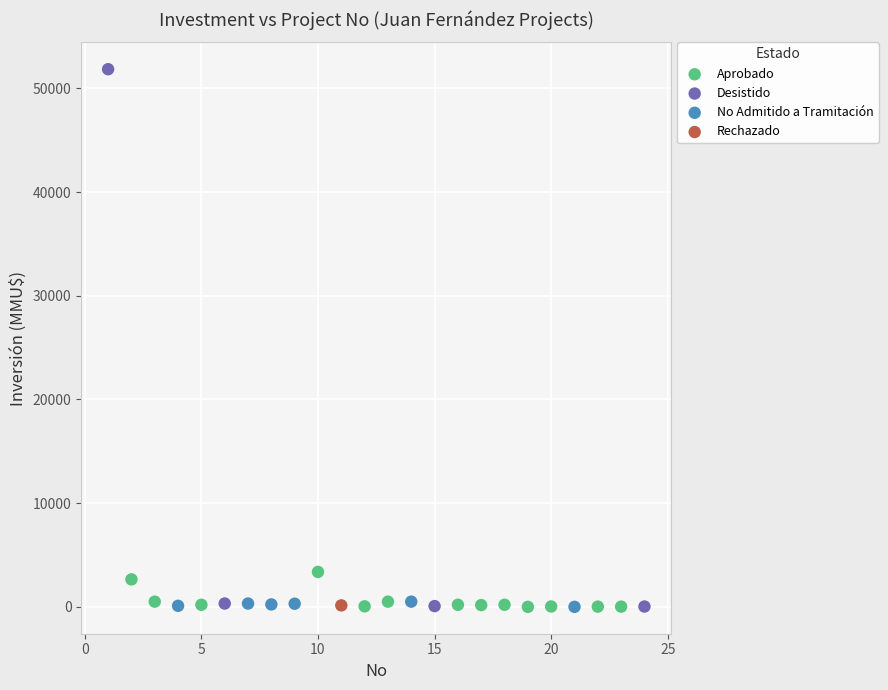

What are all the series names shown in the legend?

Aprobado, Desistido, No Admitido a Tramitación, Rechazado